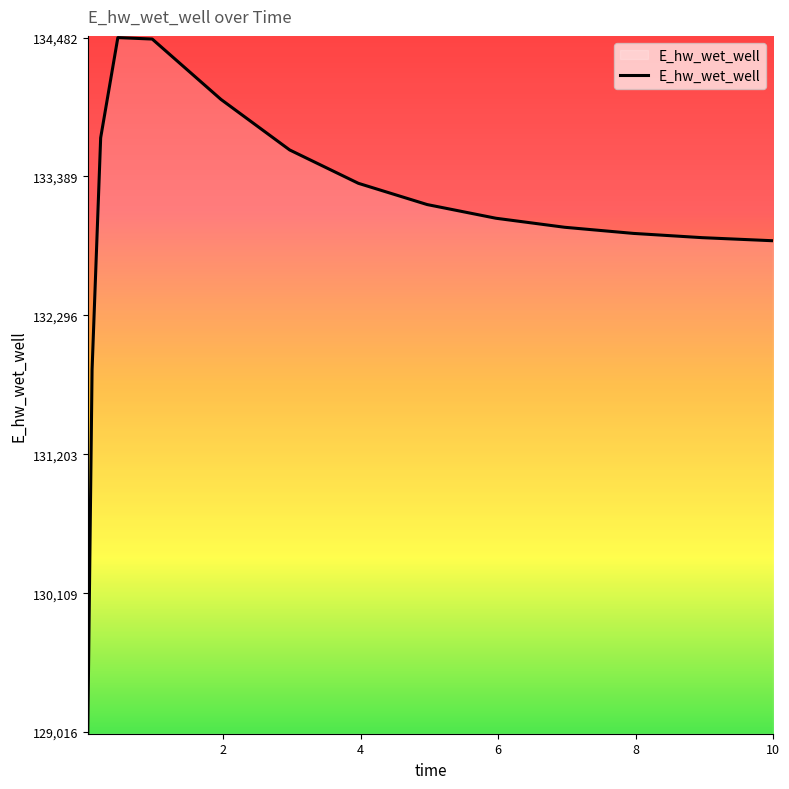

Does the chart display data point markers on the line(s)?

No